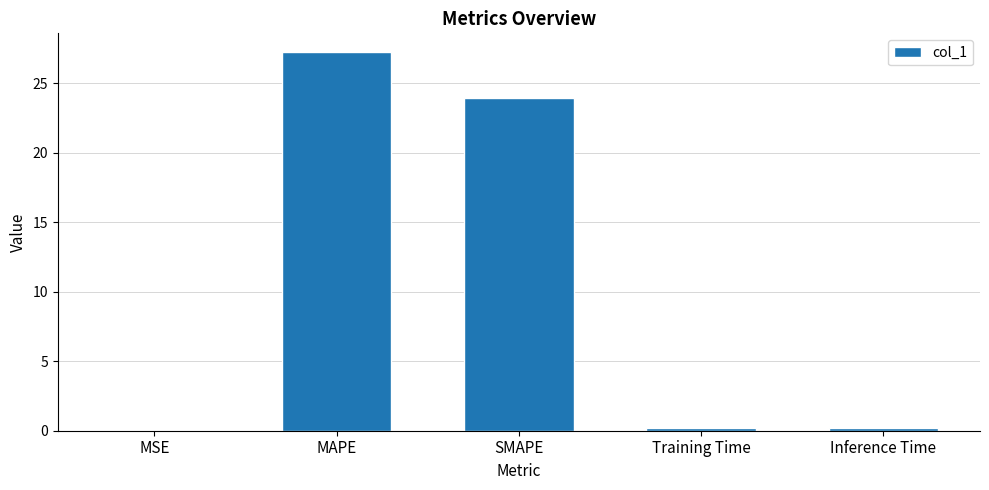

The chart shows a value of 0.2 at Inference Time. True or false?

True